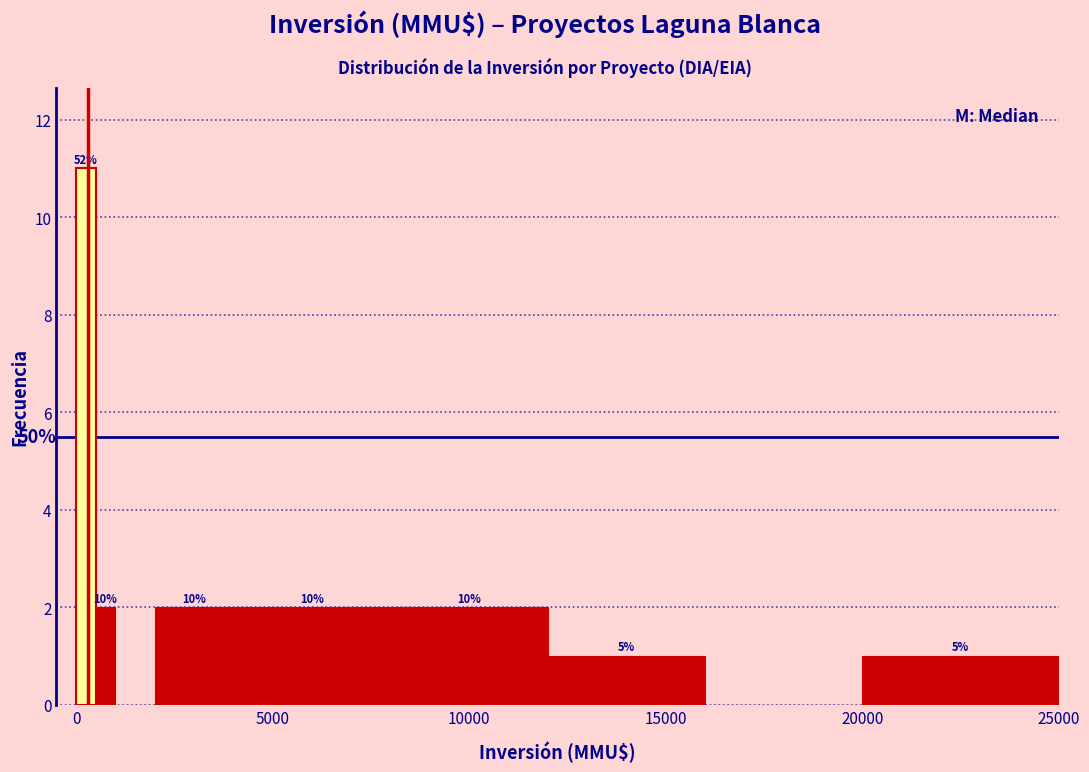

Read against the x-axis, roughly where is the centre of the tallest bar?

500